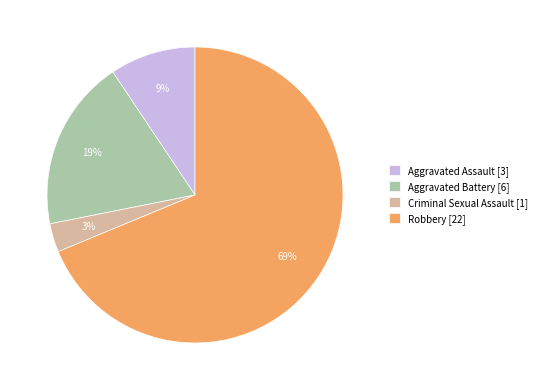

Rank the categories by value from highest to lowest.

Robbery, Aggravated Battery, Aggravated Assault, Criminal Sexual Assault